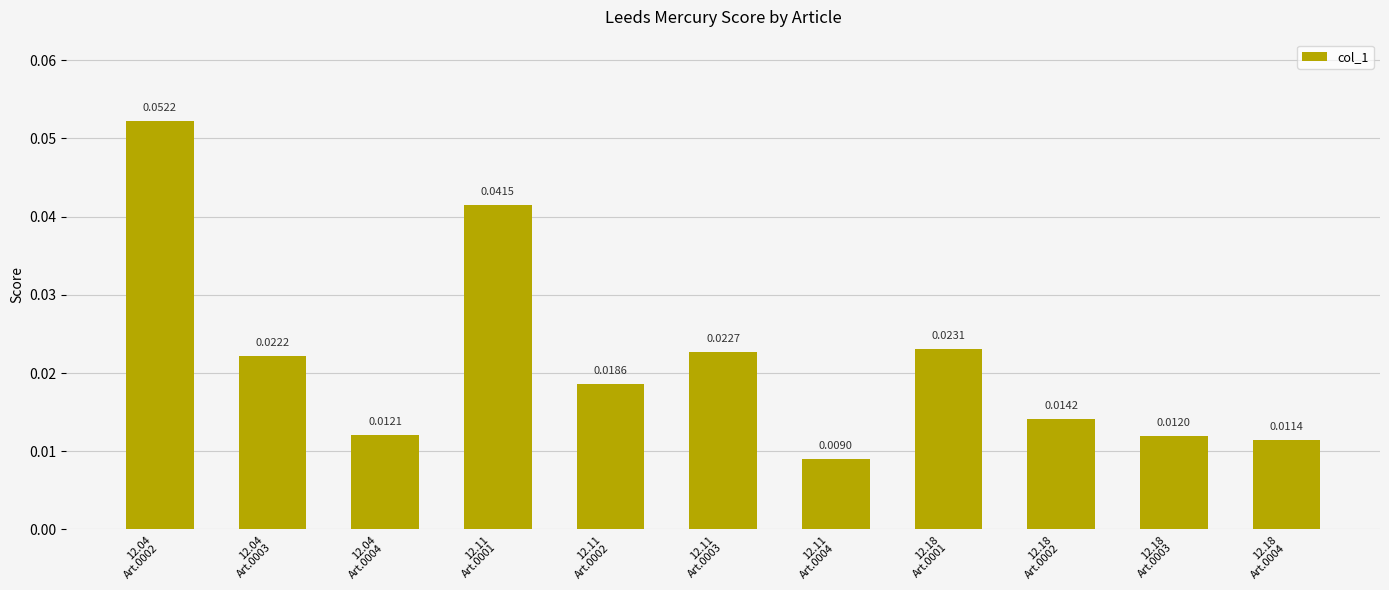

What is the label of the 1st bar from the left?

12.04
Art.0002